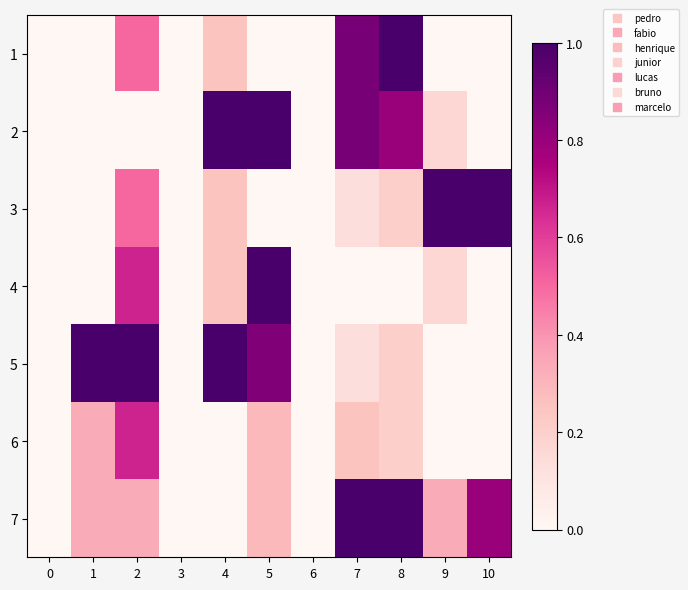

Reading right to left, transcribe all the data shown in this chart.

1: 10=0.0	9=0.0	8=1.0	7=0.9	6=0.0	5=0.0	4=0.2	3=0.0	2=0.5	1=0.0	0=0.0
2: 10=0.0	9=0.2	8=0.8	7=0.9	6=0.0	5=1.0	4=1.0	3=0.0	2=0.0	1=0.0	0=0.0
3: 10=1.0	9=1.0	8=0.2	7=0.1	6=0.0	5=0.0	4=0.2	3=0.0	2=0.5	1=0.0	0=0.0
4: 10=0.0	9=0.2	8=0.0	7=0.0	6=0.0	5=1.0	4=0.2	3=0.0	2=0.7	1=0.0	0=0.0
5: 10=0.0	9=0.0	8=0.2	7=0.1	6=0.0	5=0.9	4=1.0	3=0.0	2=1.0	1=1.0	0=0.0
6: 10=0.0	9=0.0	8=0.2	7=0.2	6=0.0	5=0.3	4=0.0	3=0.0	2=0.7	1=0.3	0=0.0
7: 10=0.8	9=0.3	8=1.0	7=1.0	6=0.0	5=0.3	4=0.0	3=0.0	2=0.3	1=0.3	0=0.0